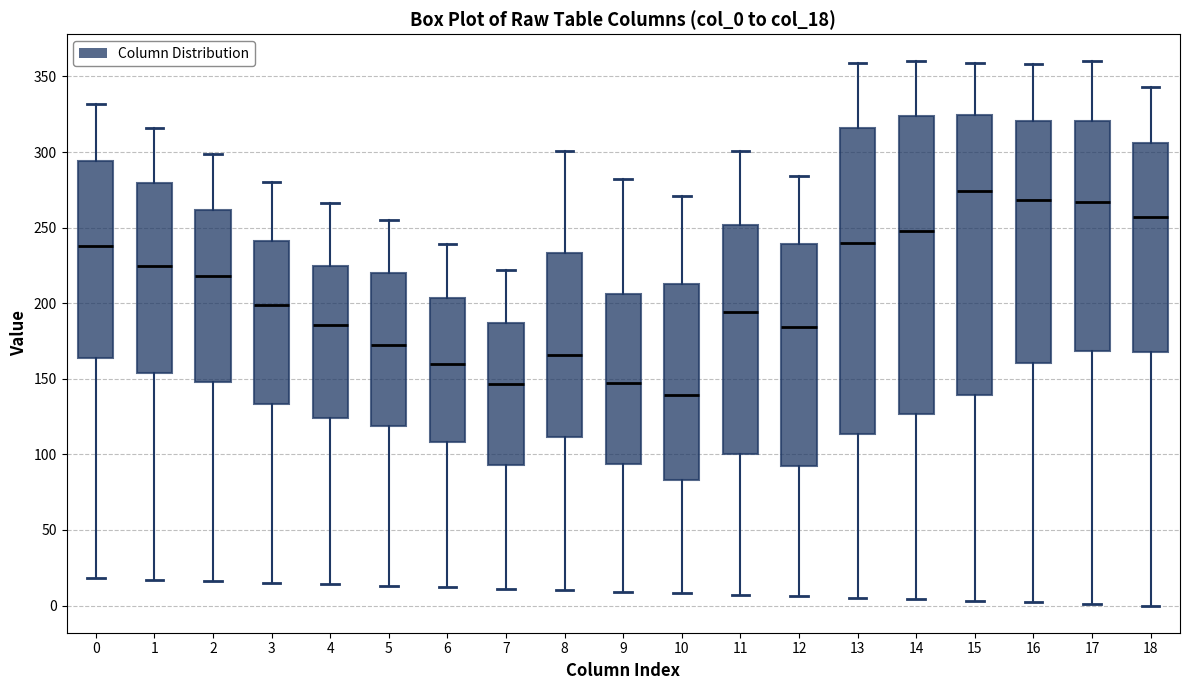

Reading left to right, read every box against the y-axis: the position of its median line, the range the box covers, and the ends of its whiskers. The values are not printed on the chart, so give them approximately, as read against the axis.

0: median 240, box 165 to 295, whiskers 20 to 330
1: median 225, box 155 to 280, whiskers 15 to 315
2: median 220, box 150 to 260, whiskers 15 to 300
3: median 200, box 135 to 240, whiskers 15 to 280
4: median 185, box 125 to 225, whiskers 15 to 265
5: median 175, box 120 to 220, whiskers 15 to 255
6: median 160, box 110 to 205, whiskers 10 to 240
7: median 145, box 95 to 185, whiskers 10 to 220
8: median 165, box 110 to 235, whiskers 10 to 300
9: median 145, box 95 to 205, whiskers 10 to 280
10: median 140, box 85 to 215, whiskers 10 to 270
11: median 195, box 100 to 250, whiskers 5 to 300
12: median 185, box 90 to 240, whiskers 5 to 285
13: median 240, box 115 to 315, whiskers 5 to 360
14: median 250, box 125 to 325, whiskers 5 to 360
15: median 275, box 140 to 325, whiskers 5 to 360
16: median 270, box 160 to 320, whiskers 0 to 360
17: median 265, box 170 to 320, whiskers 0 to 360
18: median 255, box 170 to 305, whiskers 0 to 345